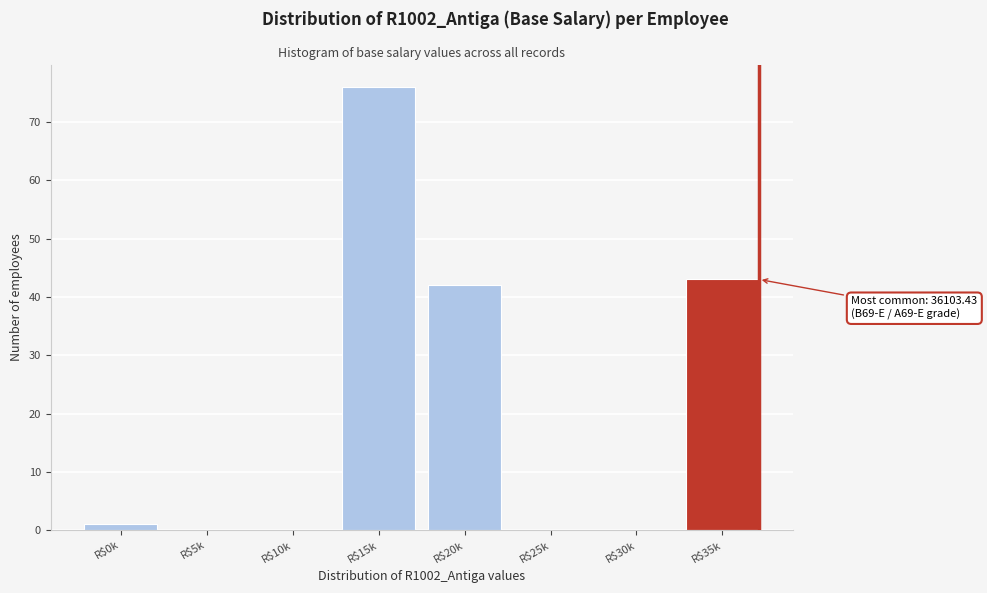

What is the sum of all values?

162